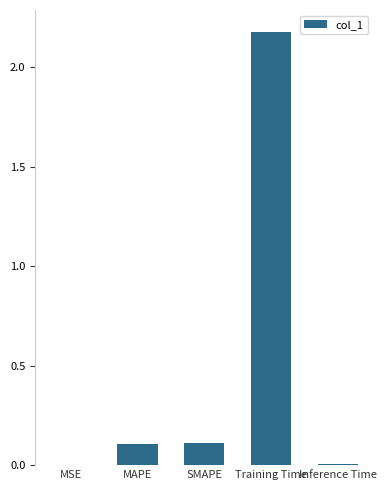

Are the bars horizontal?

No